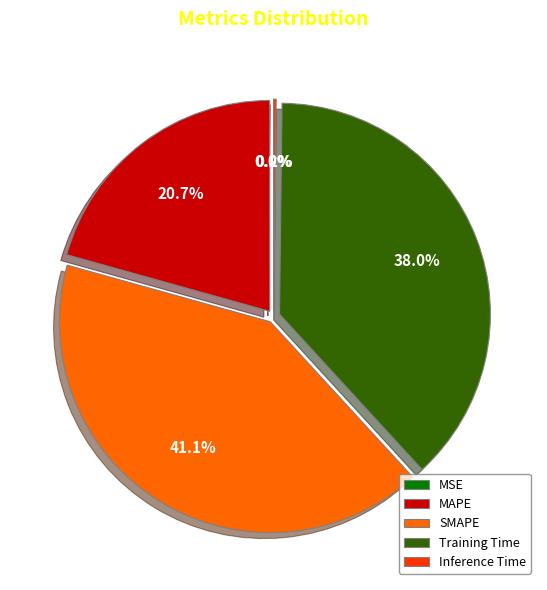

Which slice is the largest?

SMAPE